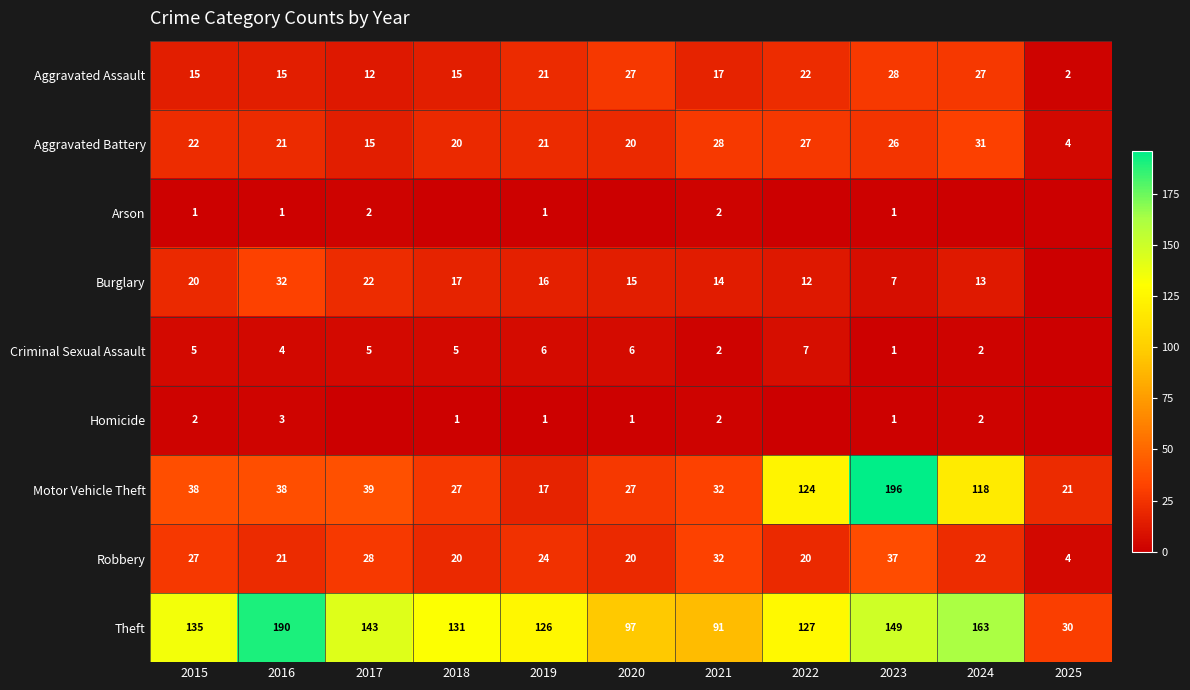

What is the difference between the maximum and minimum values in the Robbery series?

33